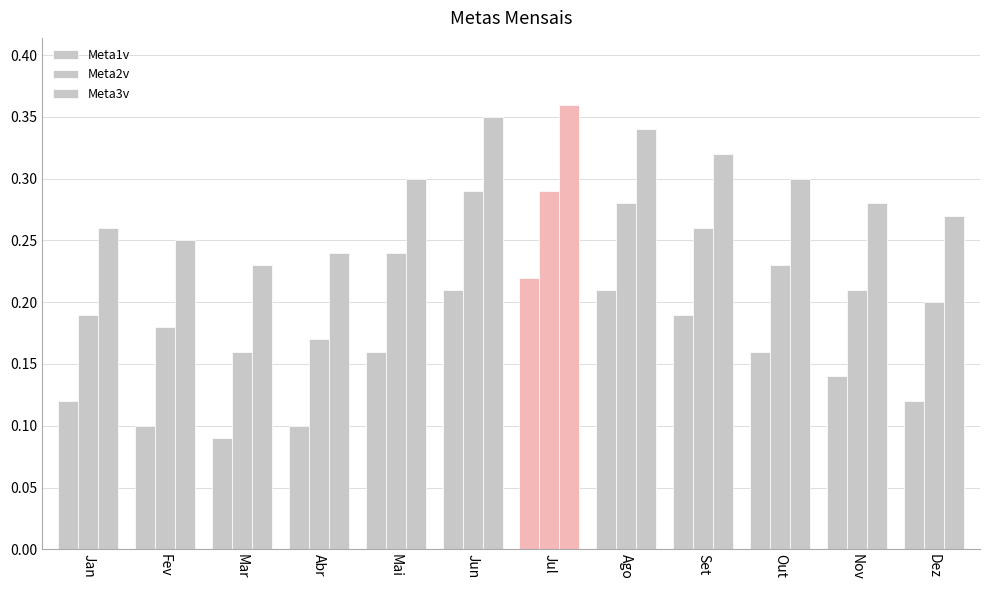

How many data points does each series have?

12